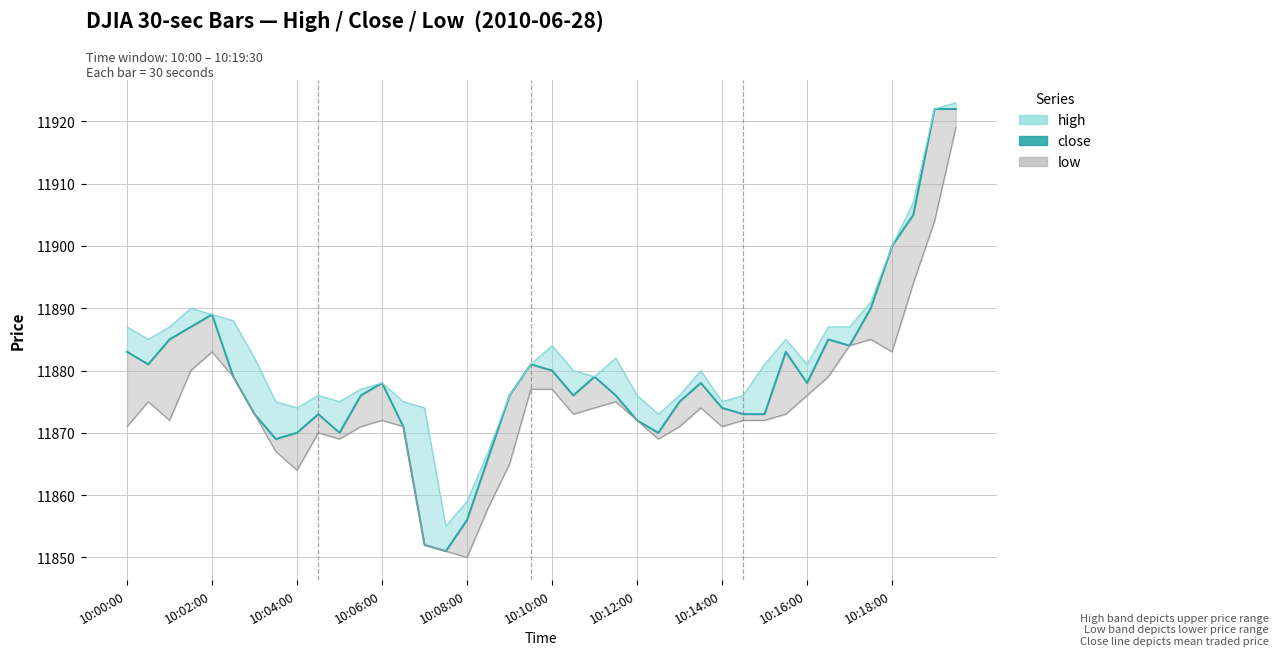

In high line, how many points are lower than both neighbors (excluding endpoints)?

8